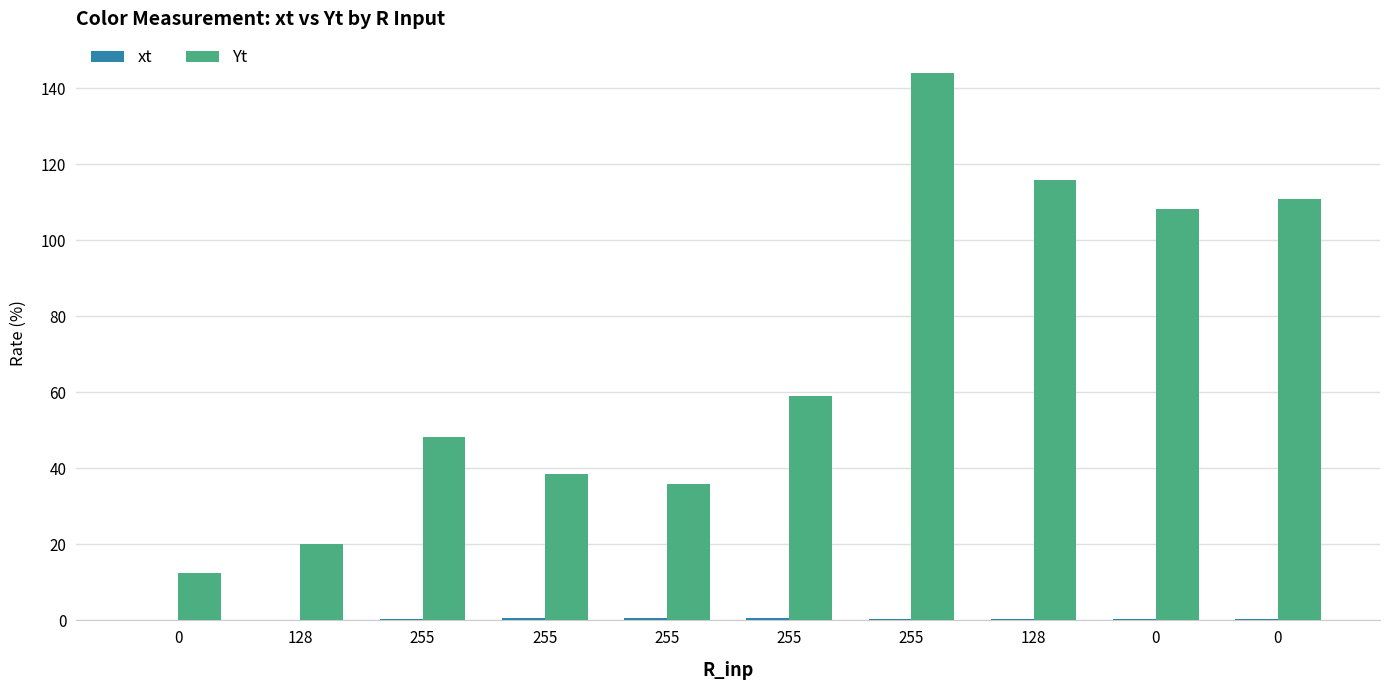

What is the difference between the maximum and minimum values in the xt series?

0.5